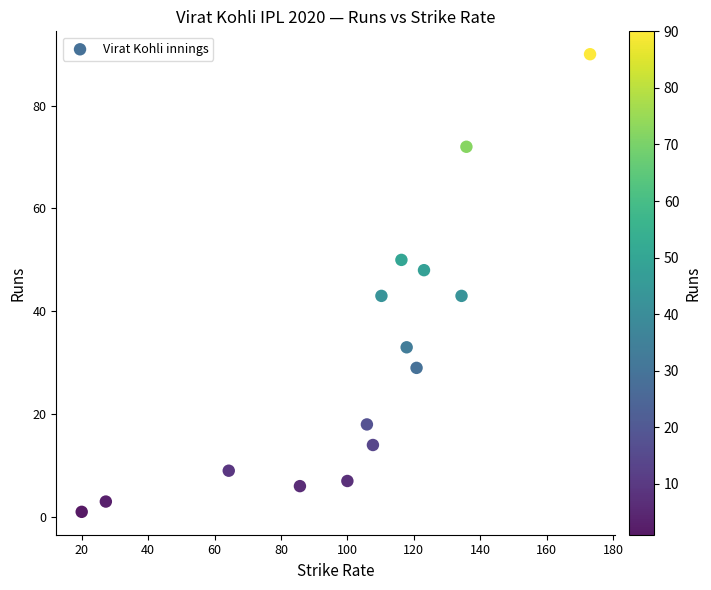

What is the range of Y values (max minus min)?

89